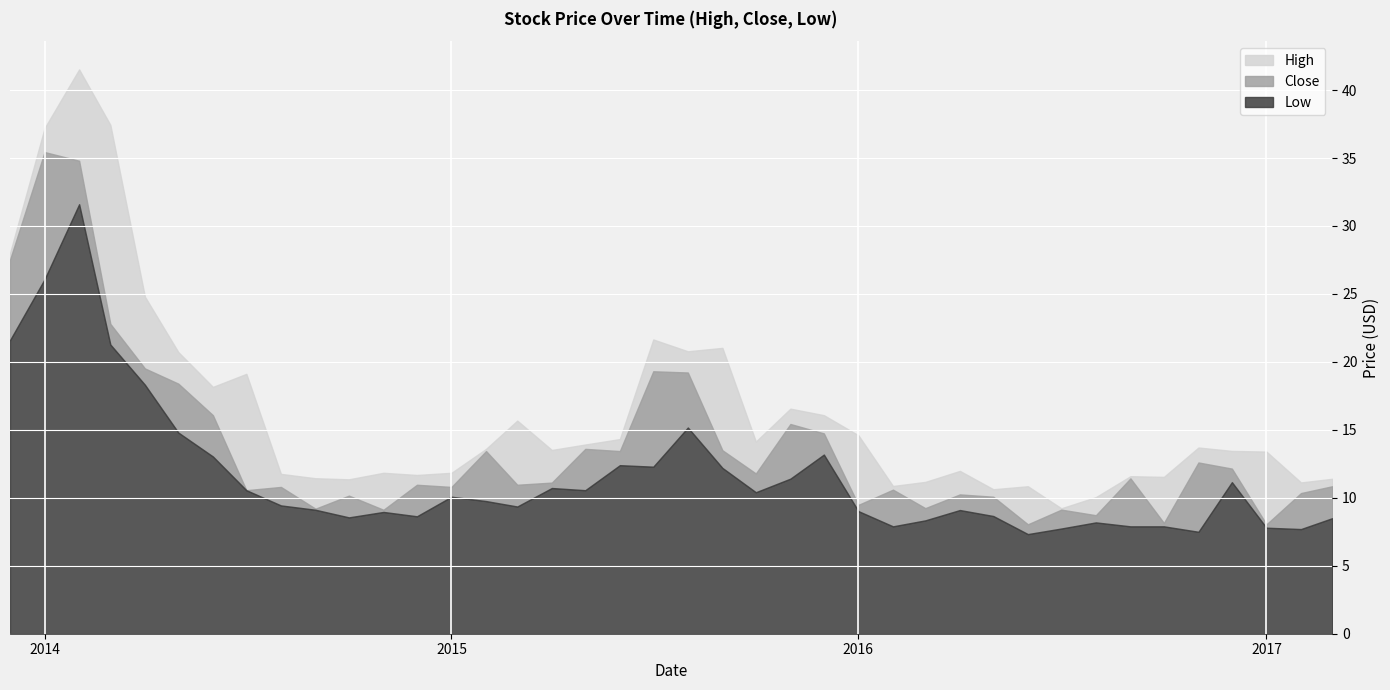

True or false: Low has more than 2 points higher than both neighbors.

True